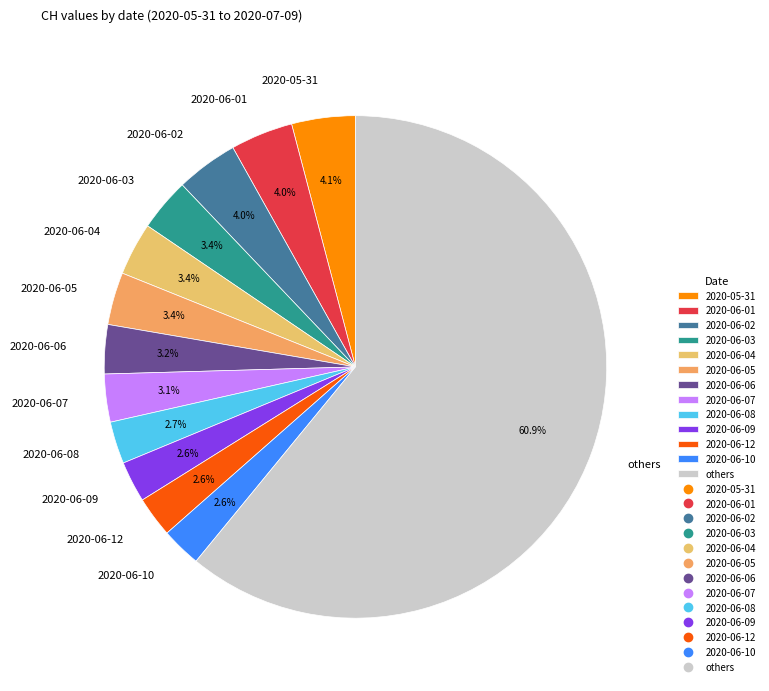

Which category has the biggest portion of the pie?

others